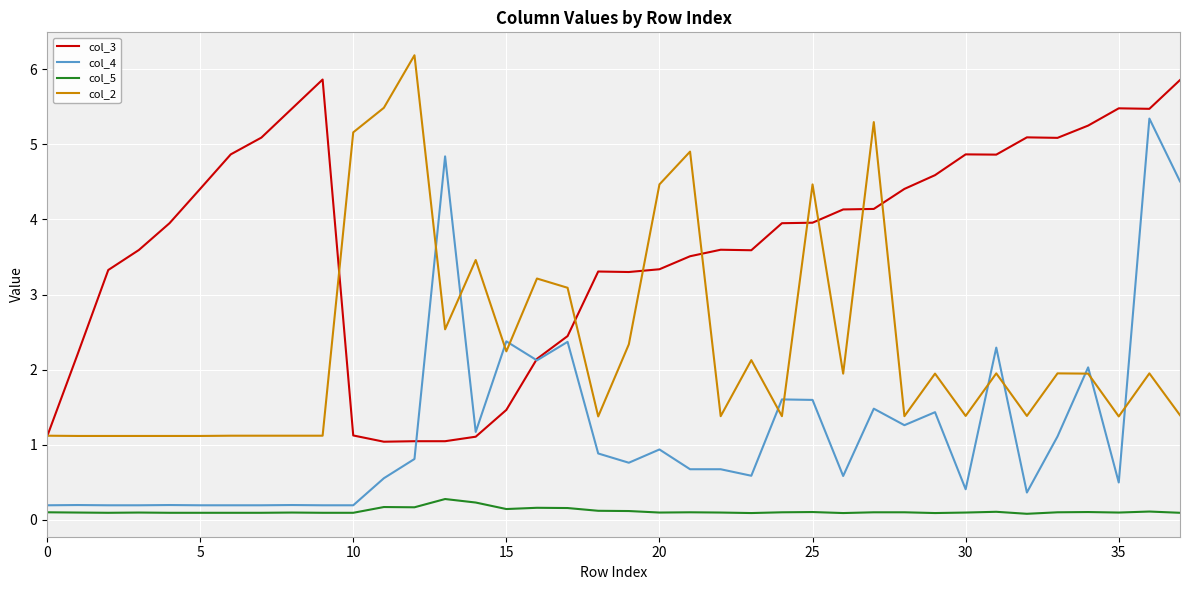

True or false: col_3 and col_5 cross at least once.

False